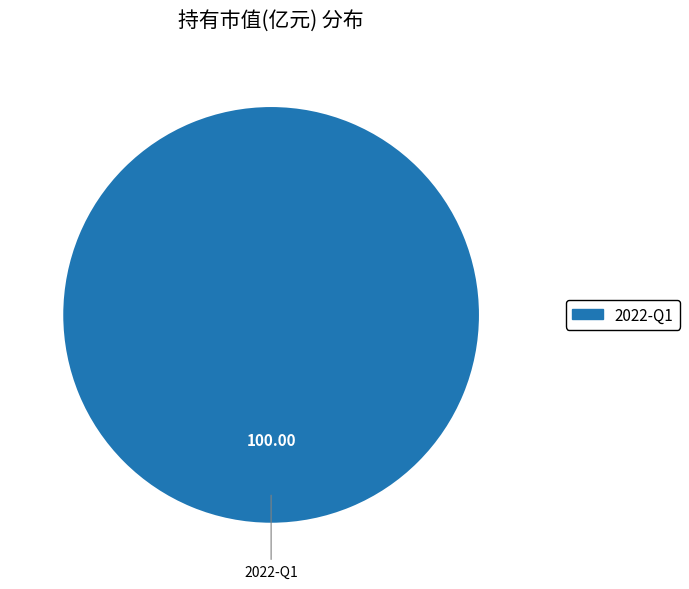

Does any single category account for the majority?

Yes